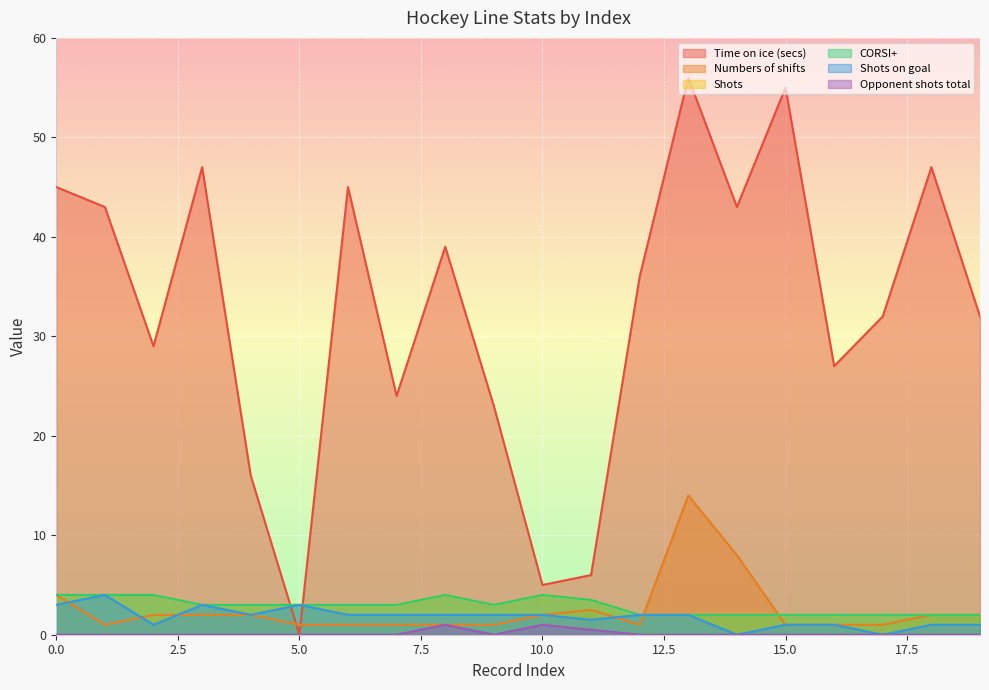

True or false: CORSI+ and Shots cross at least once.

False